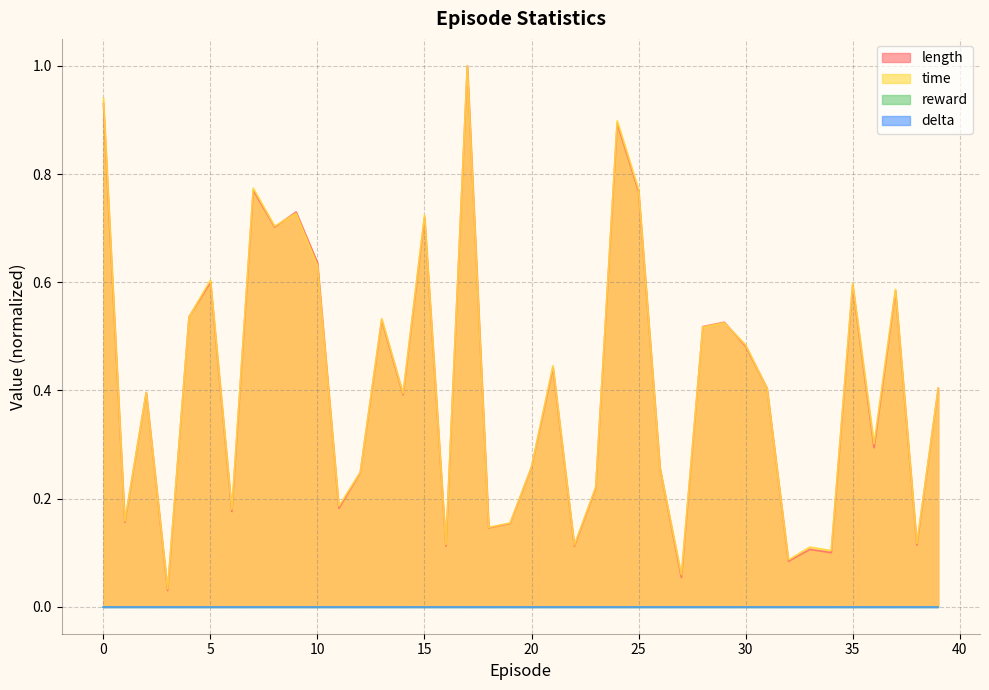

What is the difference between the maximum and minimum values in the time series?

1.0